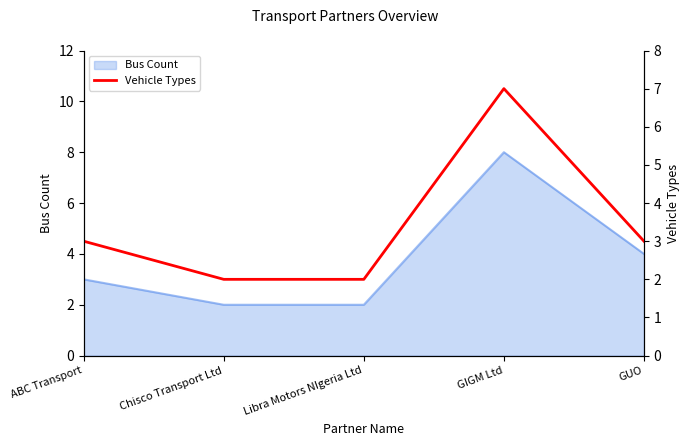

What is the label of the 3rd point from the left?

Libra Motors NIgeria Ltd